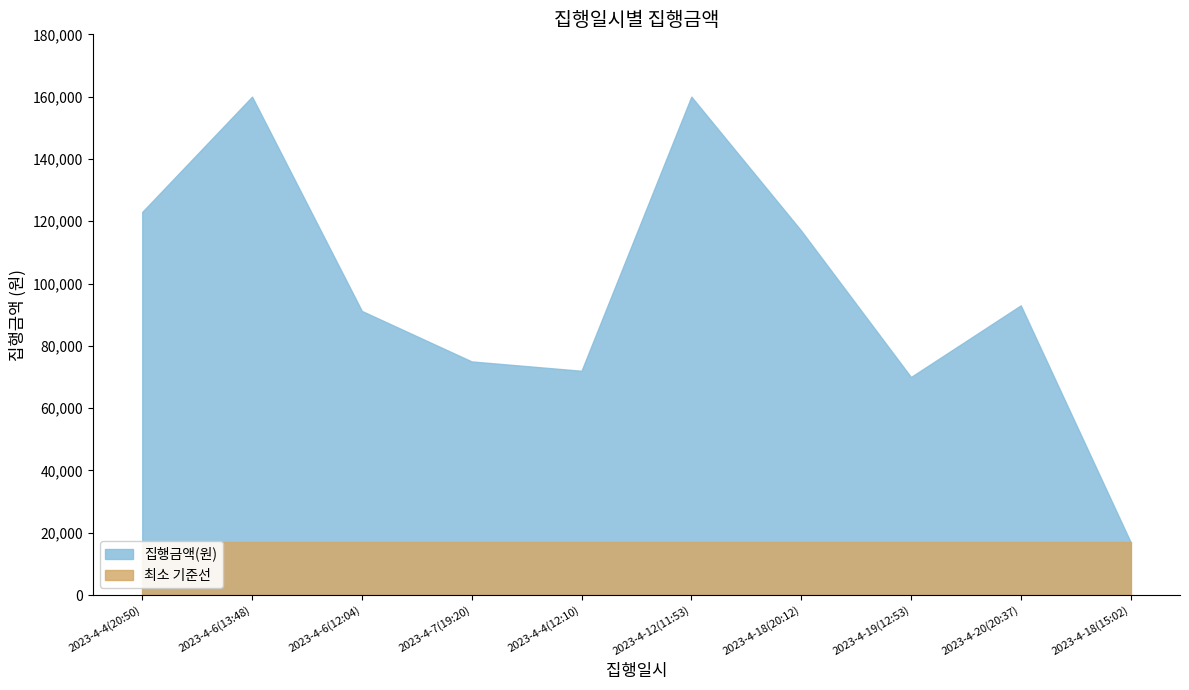

What is the maximum value shown in the chart?

160000